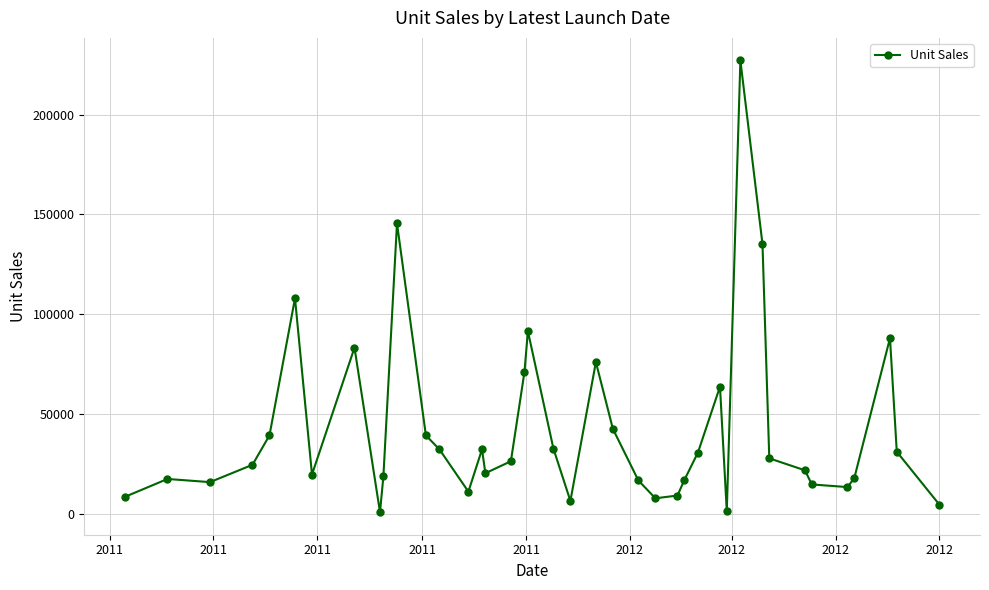

What is the greatest value displayed?

227061